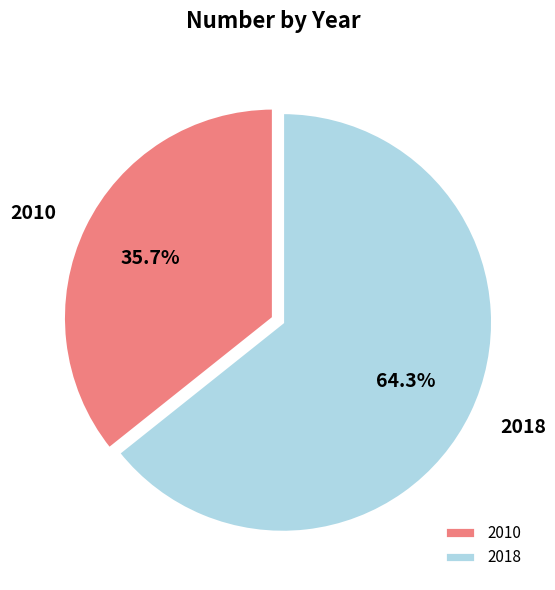

What is the majority slice?

2018